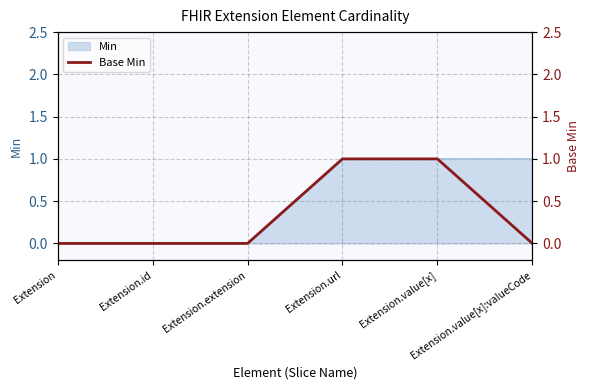

Reading right to left, extract all data points from this chart.

Extension.value[x]:valueCode=0	Extension.value[x]=1	Extension.url=1	Extension.extension=0	Extension.id=0	Extension=0